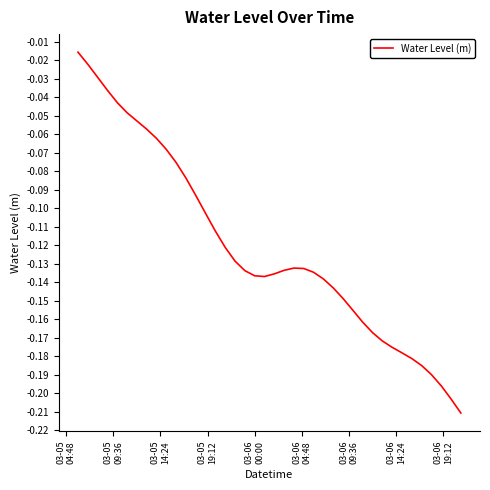

Does the chart have visible grid lines?

No